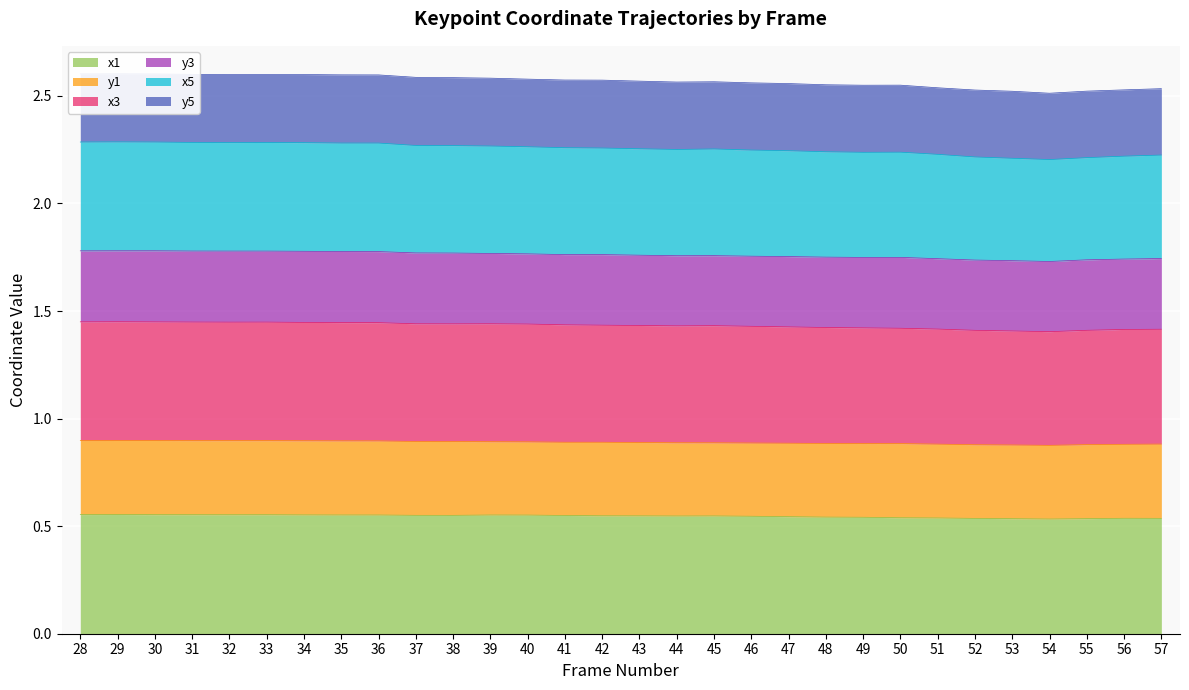

True or false: x5 and x1 intersect in this chart.

False